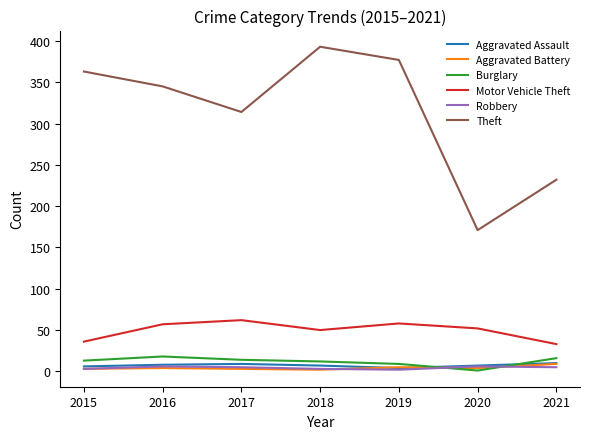

What is the average value of the Robbery series?

4